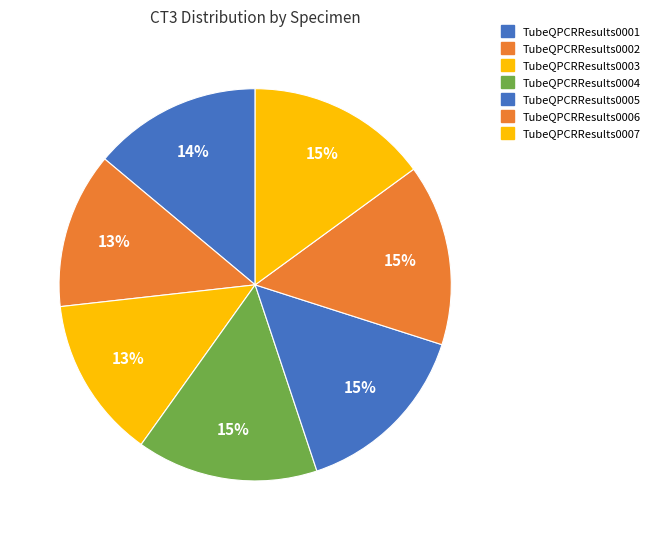

To the nearest percent, what is the average slice percentage?

14%